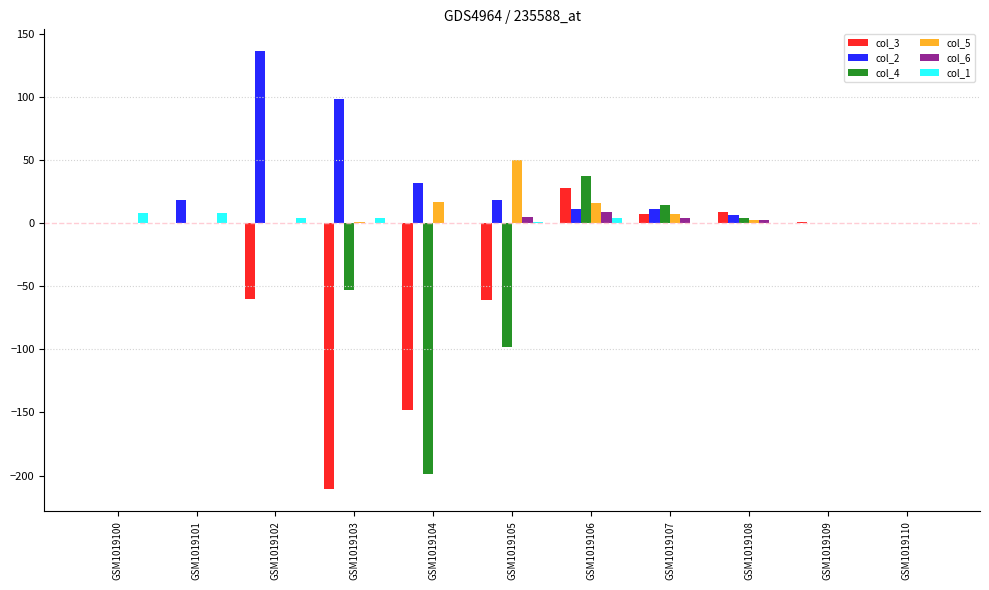

Which series has the largest total across all categories?

col_2